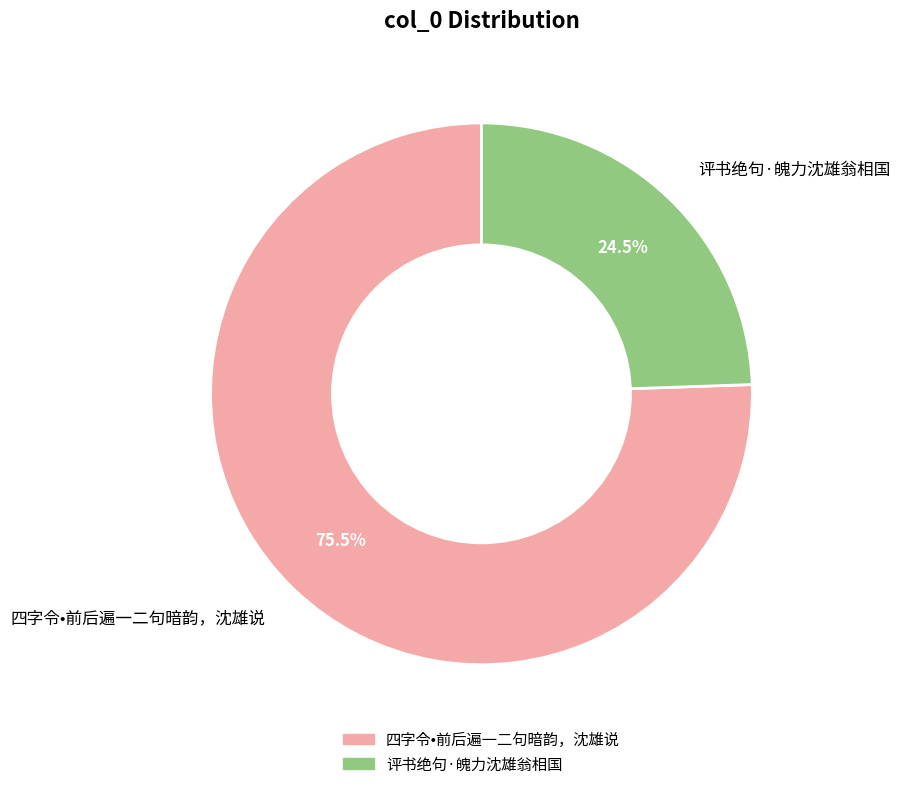

Does any single category account for the majority?

Yes